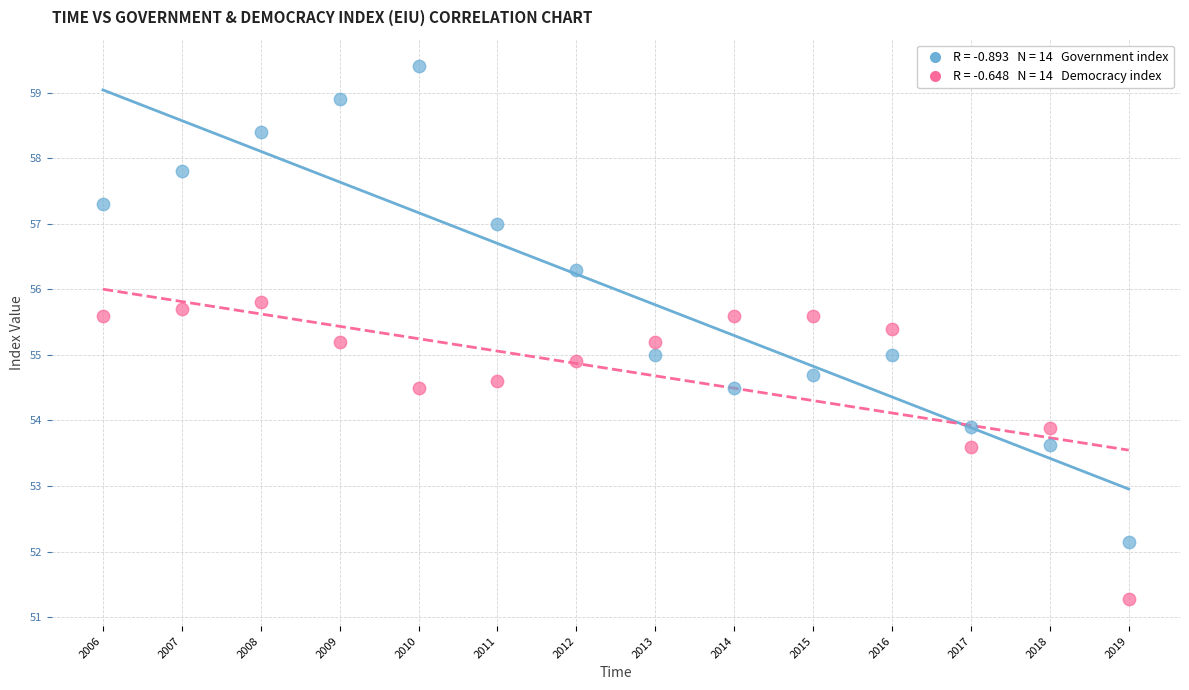

Across all data points, what is the range of X values (max minus min)?

13.0